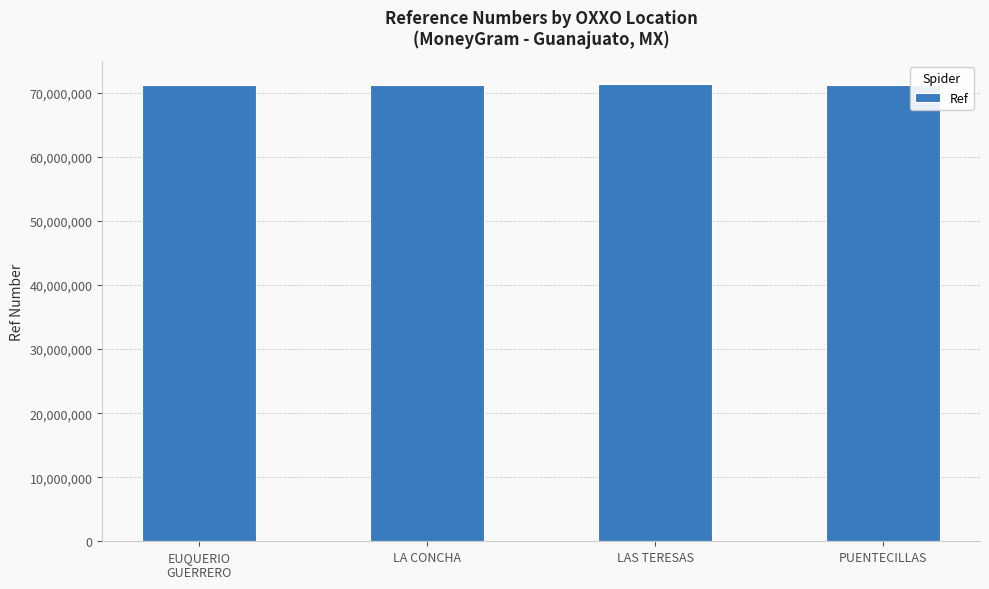

What is the label of the 3rd bar from the left?

LAS TERESAS